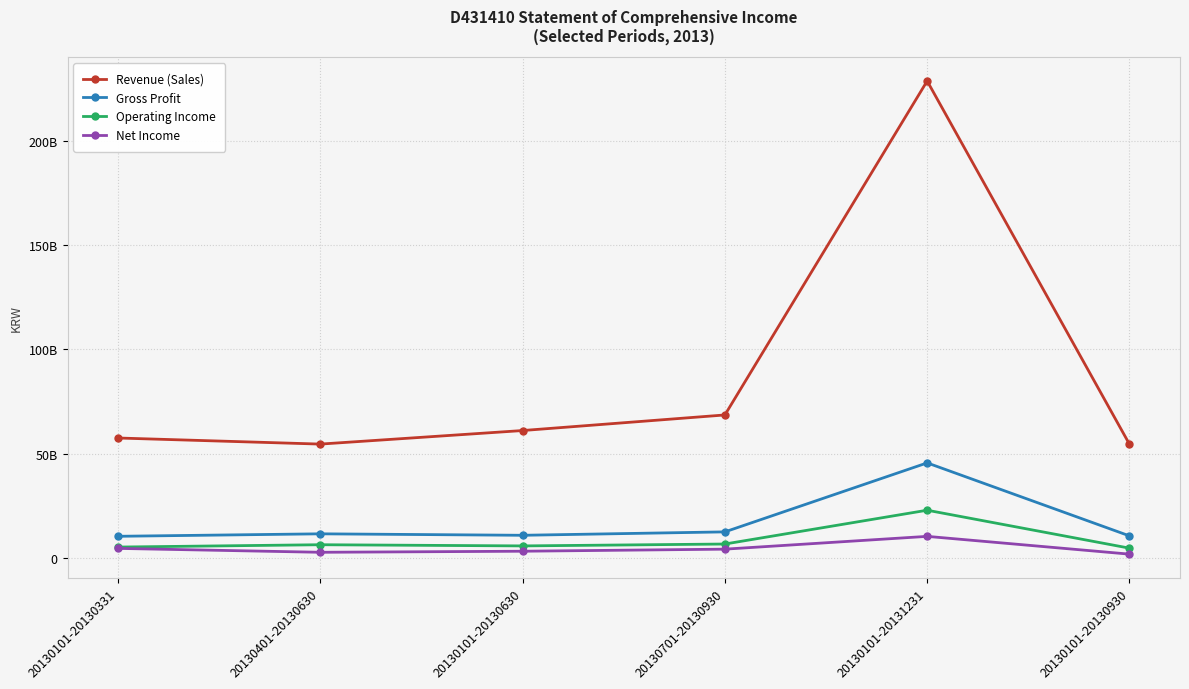

True or false: Operating Income and Net Income intersect in this chart.

False